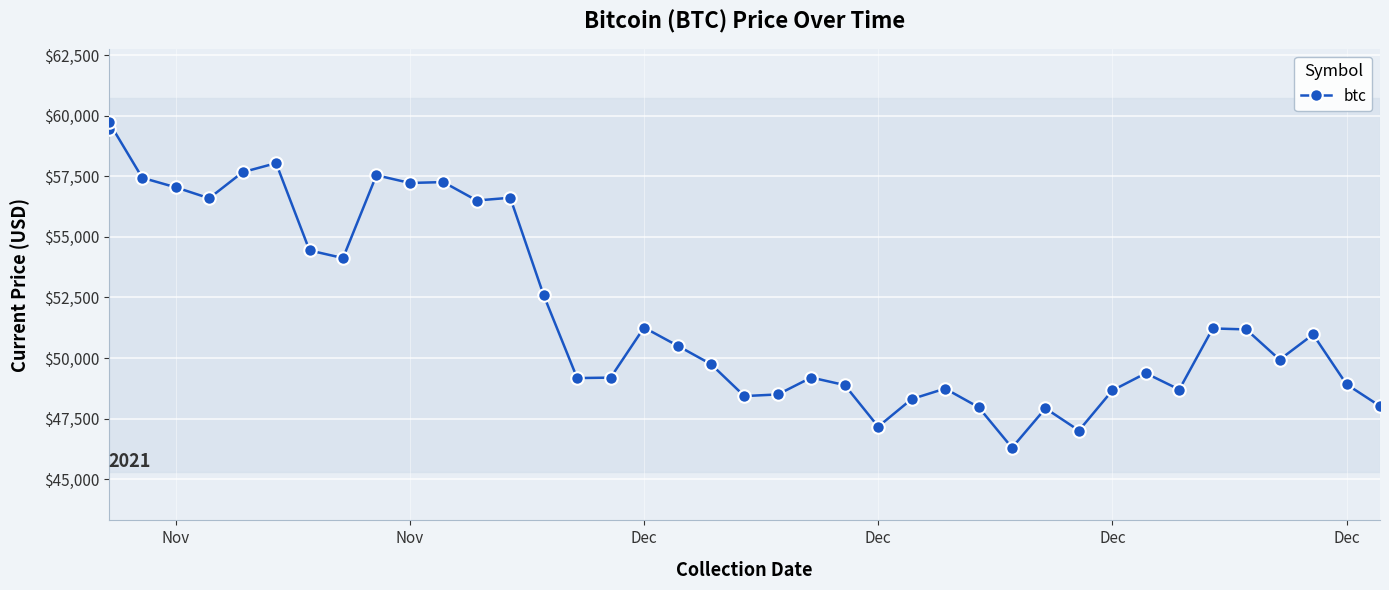

How many points are lower than both their immediate neighbors (excluding endpoints)?

11